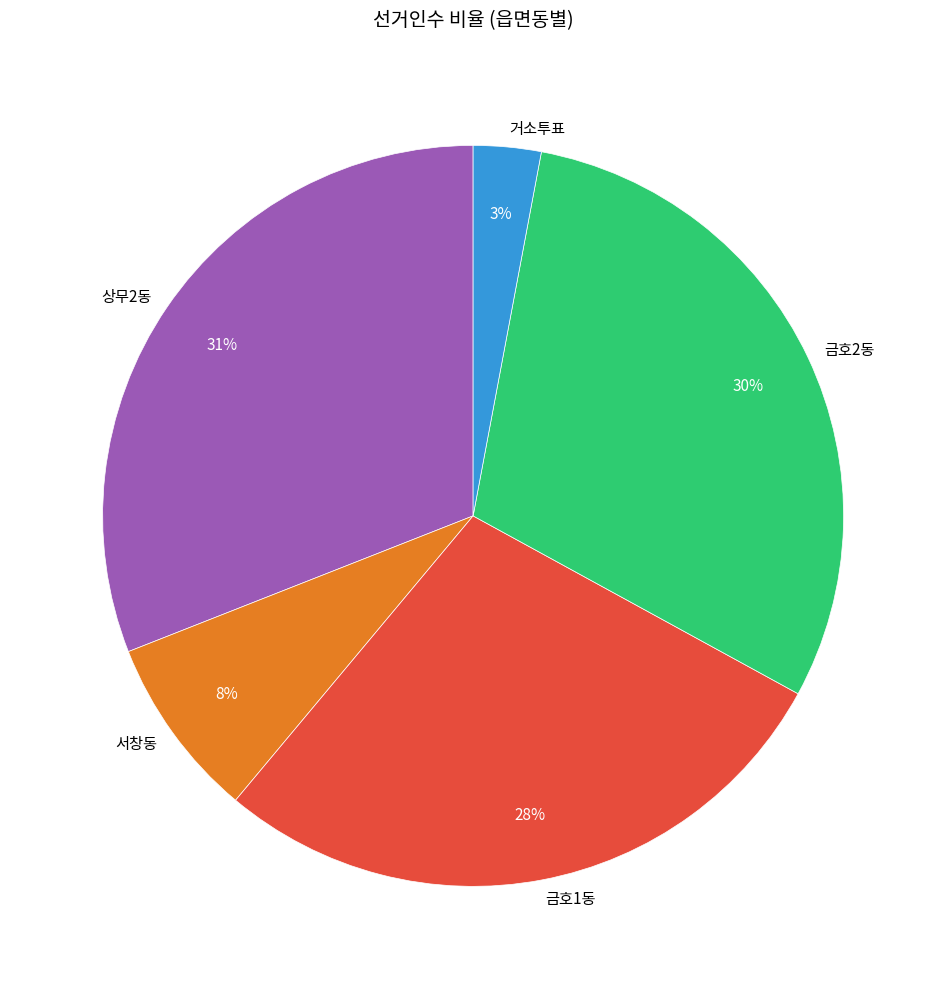

To the nearest percent, what is the difference between the largest and smallest slice percentages?

28%